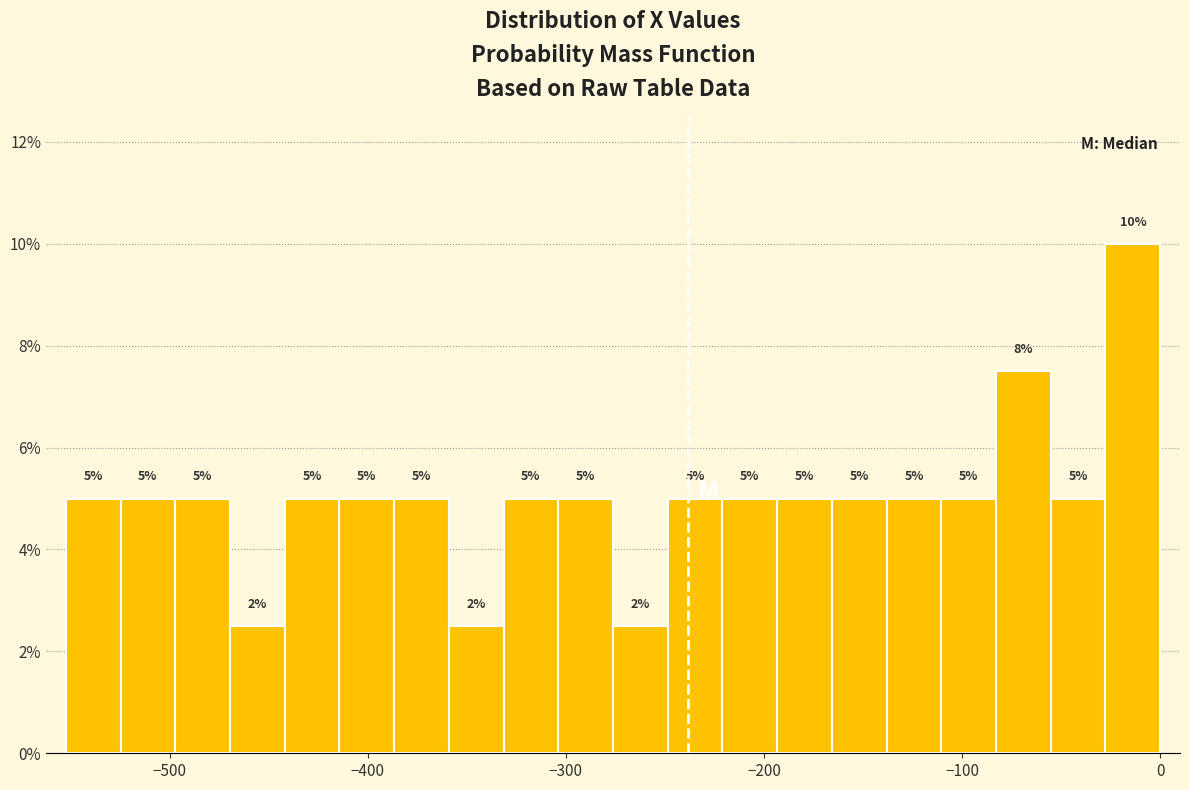

Read against the x-axis, roughly where is the centre of the tallest bar?

-10